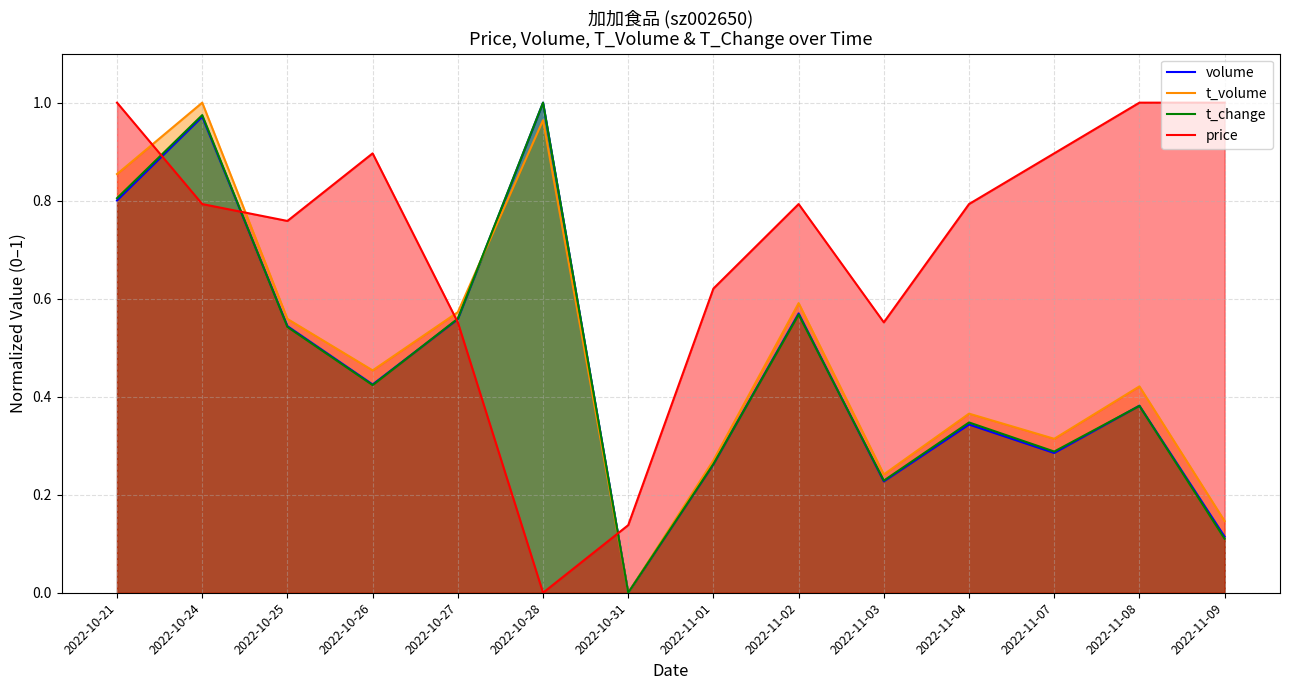

The value of volume at 2022-10-27 is 0.6. True or false?

True